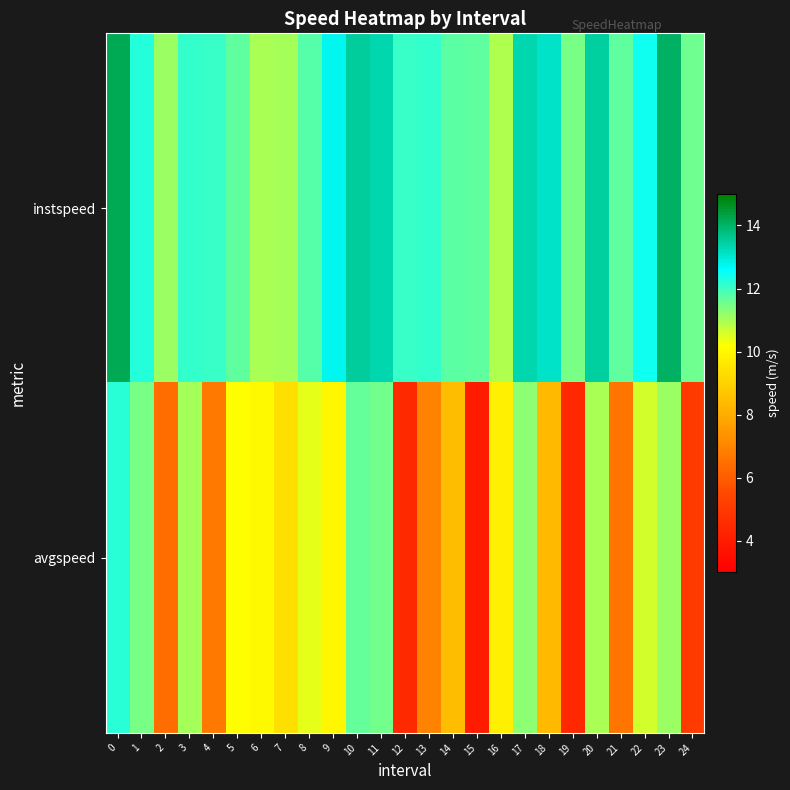

Between 17 and 21, which series saw the biggest shift?

avgspeed